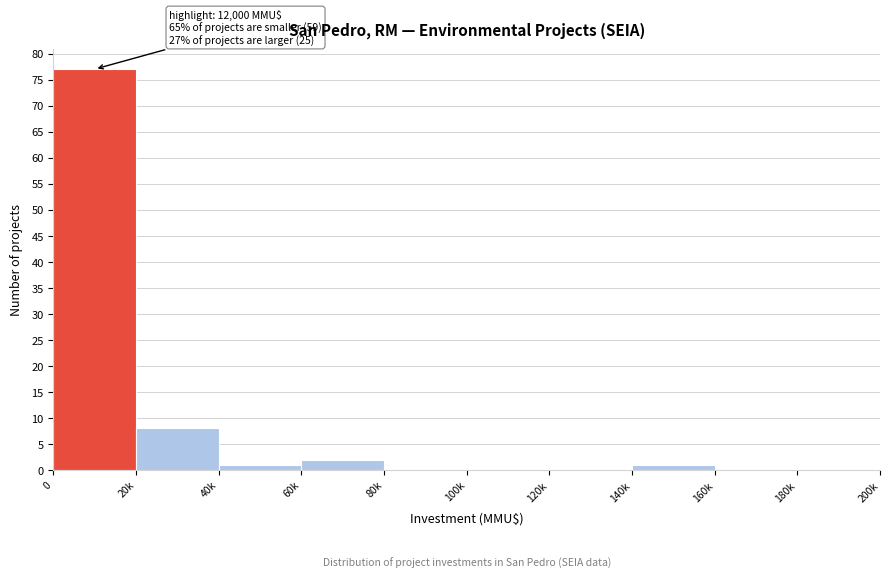

Reading left to right, extract all data points from this chart.

0=77	20k=8	40k=1	60k=2	80k=0	100k=0	120k=0	140k=1	160k=0	180k=0